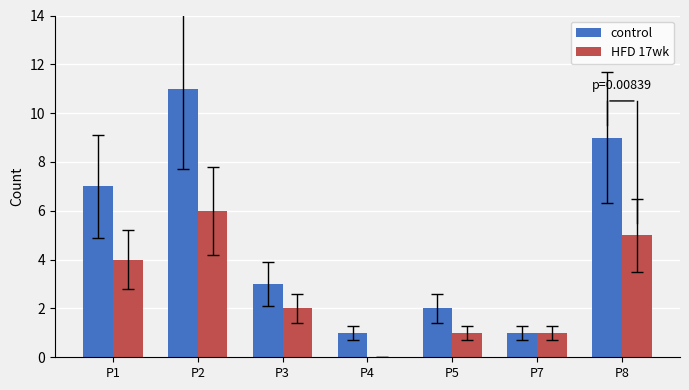

At which label does control reach its peak?

P2